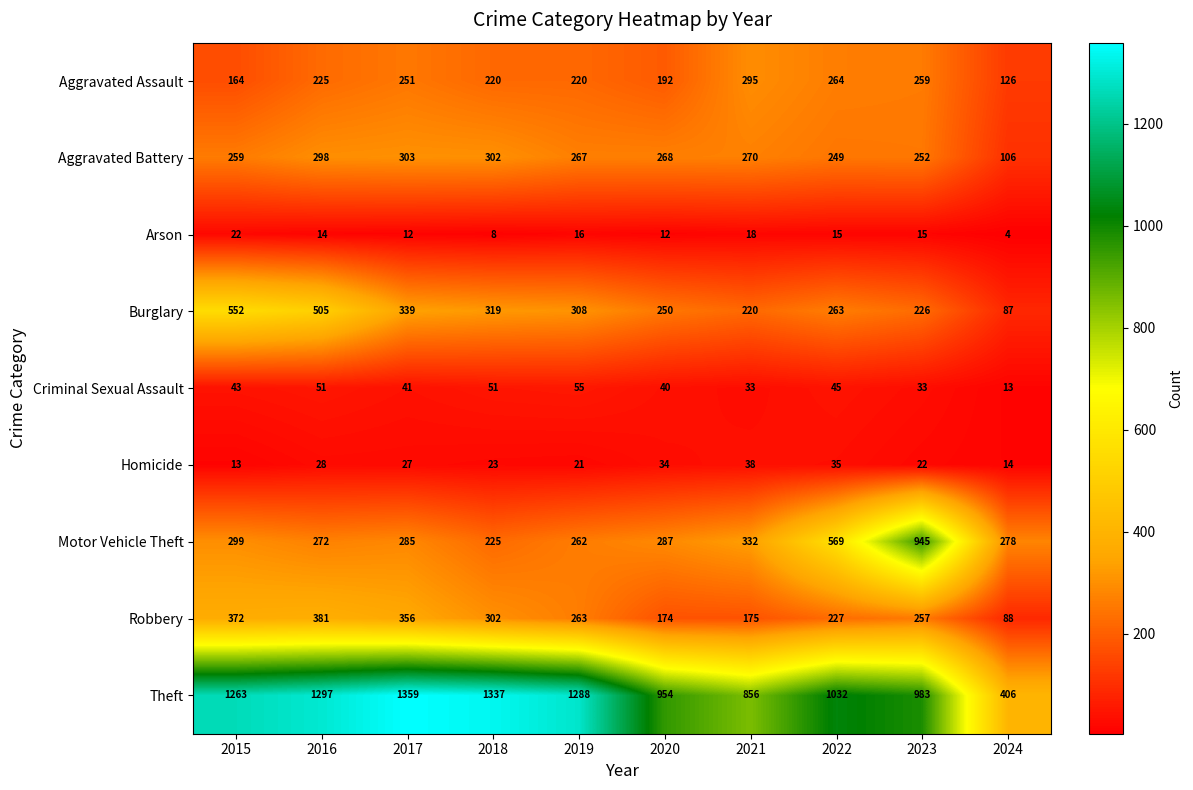

At which label does Arson reach its minimum?

2024